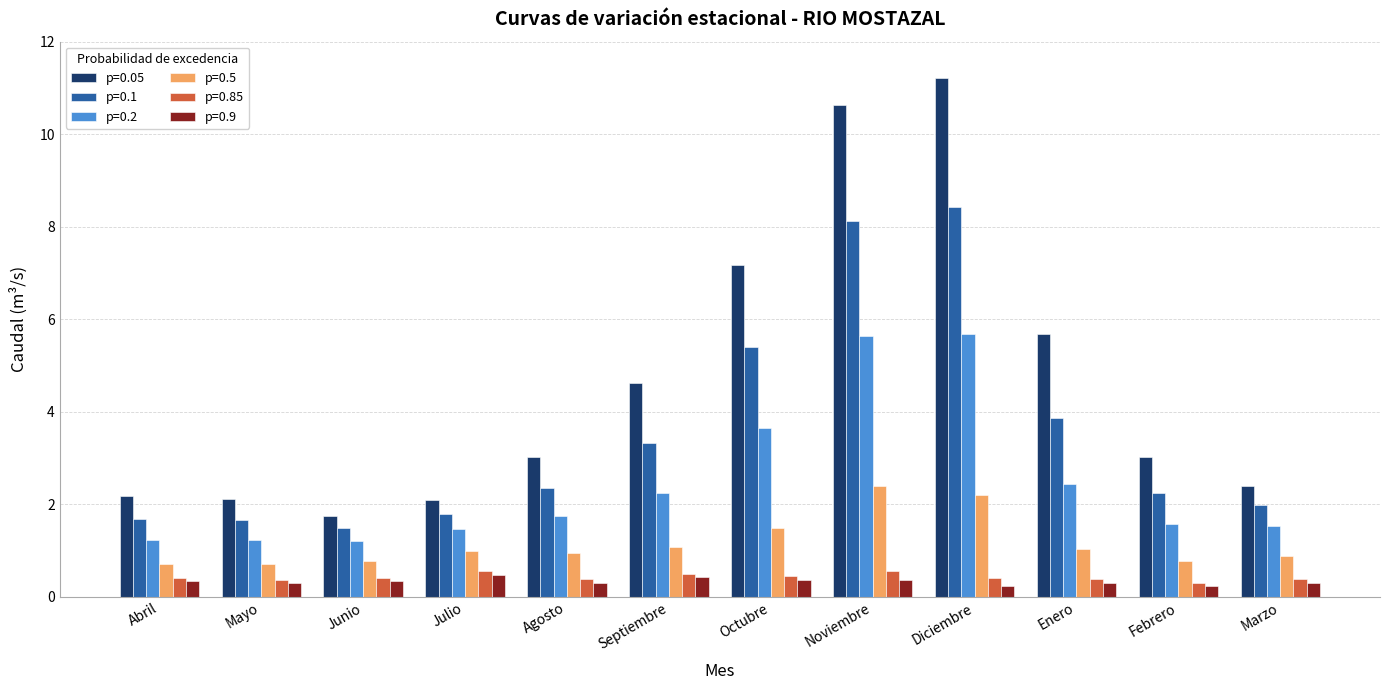

What is the label of the 4th bar from the right?

Diciembre